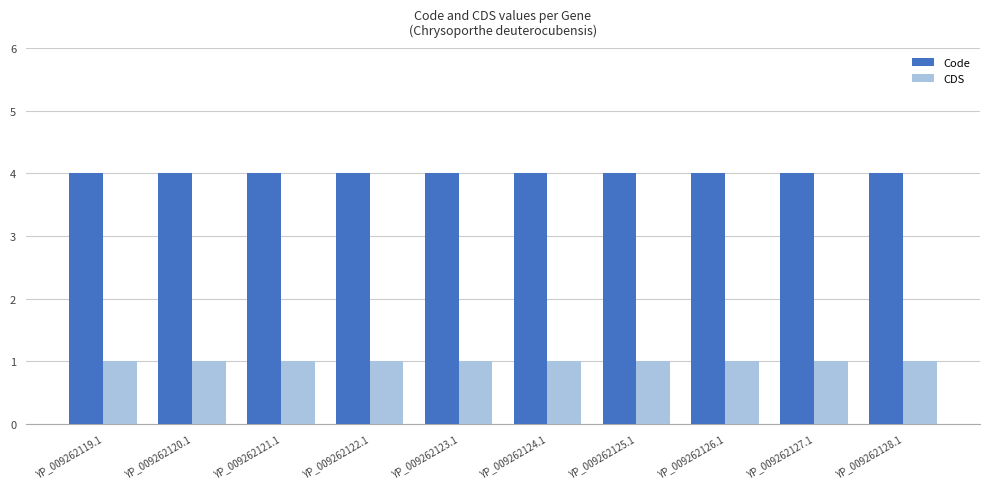

Is it true that CDS equals 1 at YP_009262124.1?

True